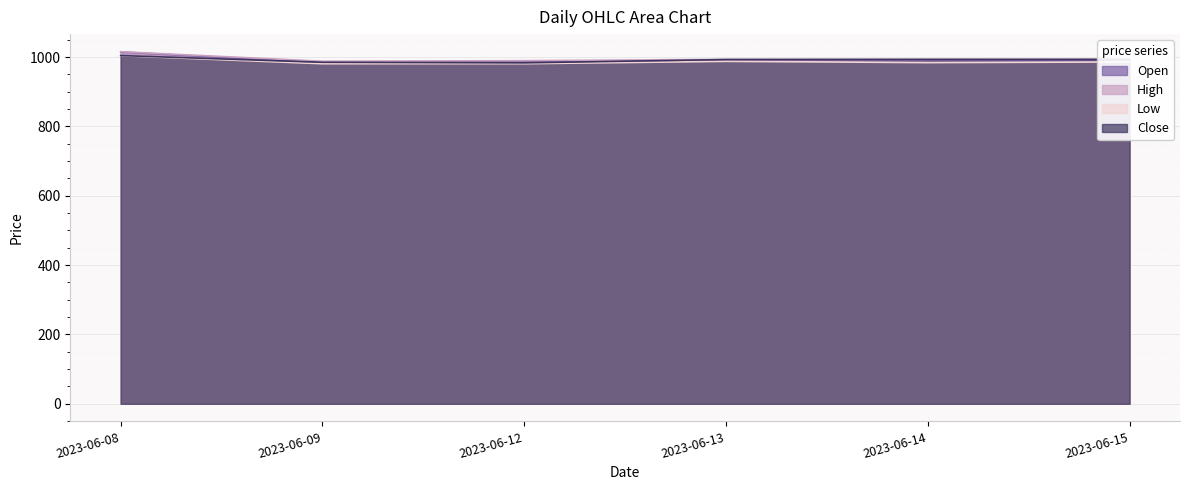

The Open series shows 198.2 at 2023-06-14. True or false?

False